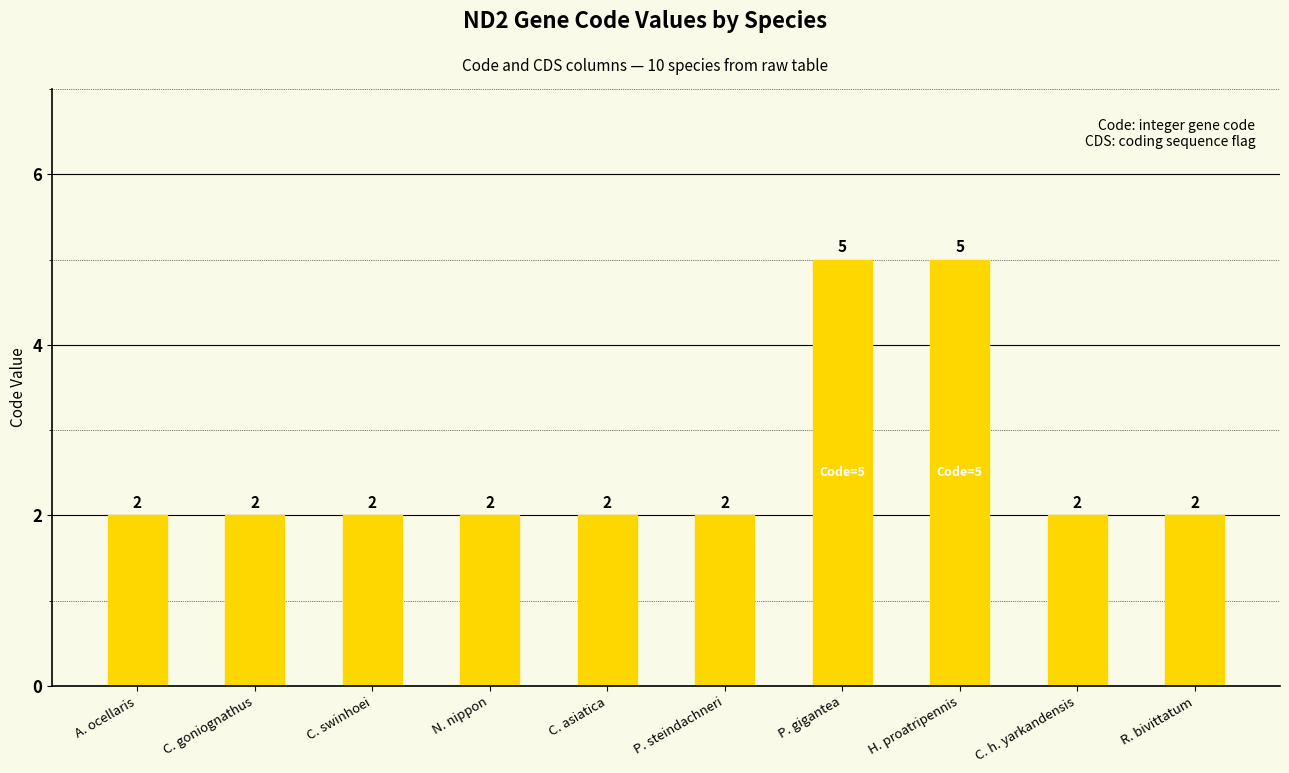

What is the ratio of the value at C. h. yarkandensis to the value at H. proatripennis?

0.4